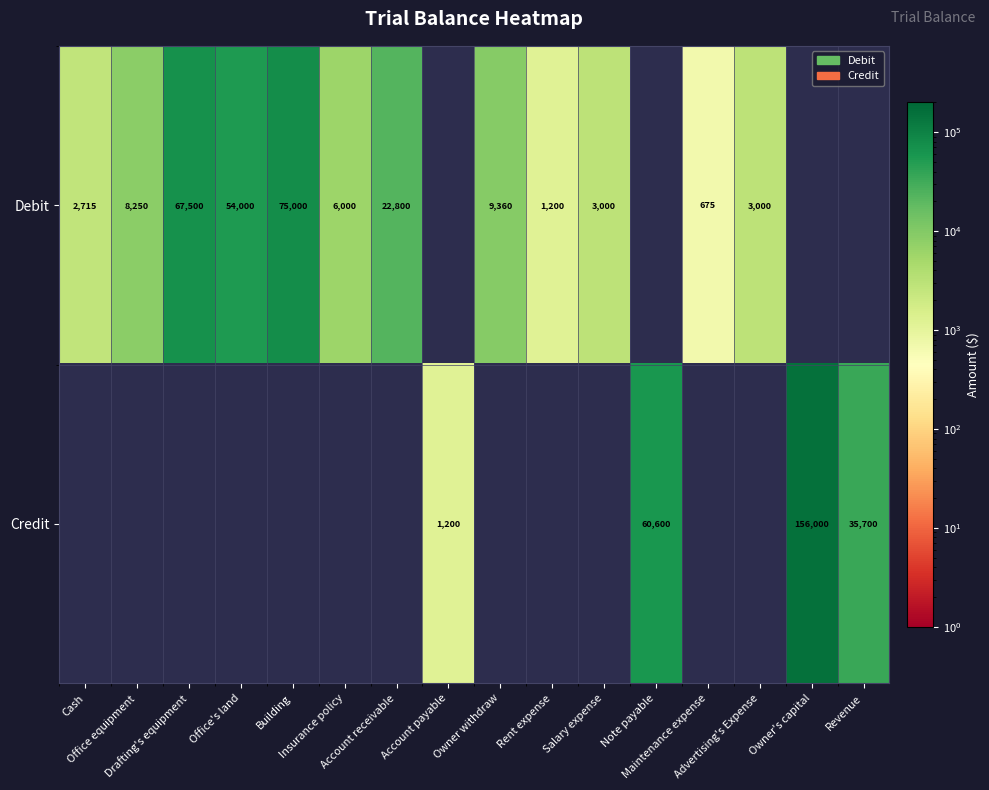

The value of Debit at Rent expense is 1200.0. True or false?

True